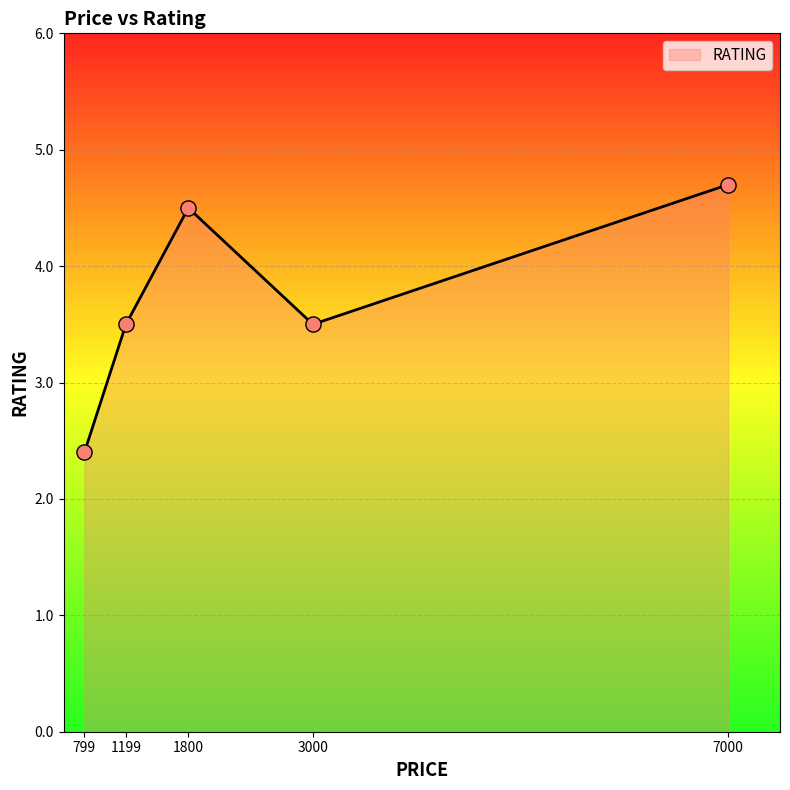

What is the change in value from 1800 to 3000?

-1.0